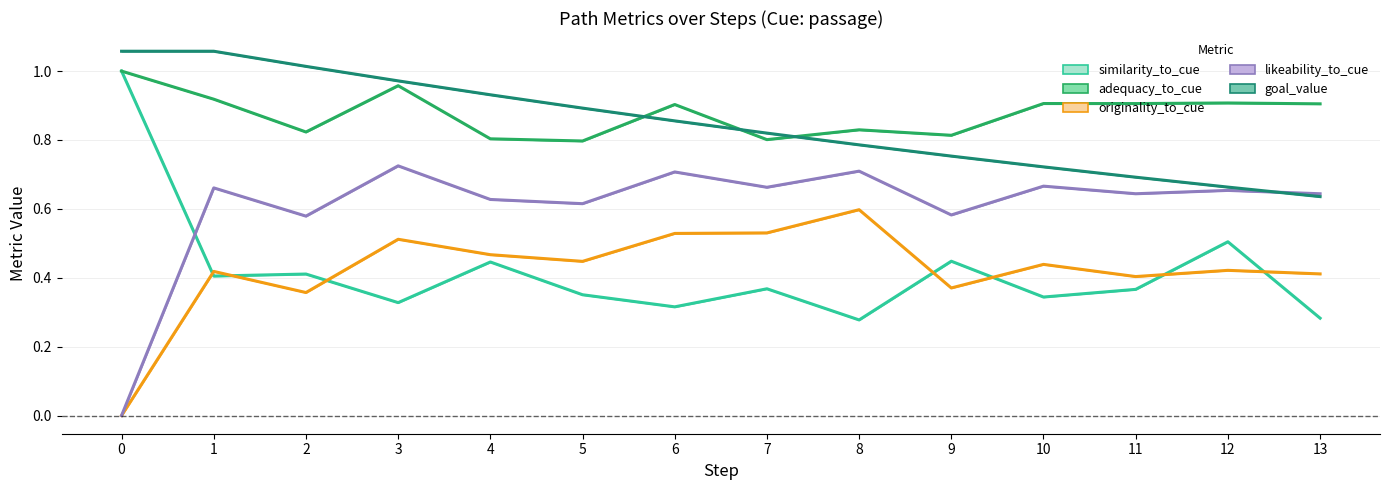

How many values in the originality_to_cue series exceed 0?

13